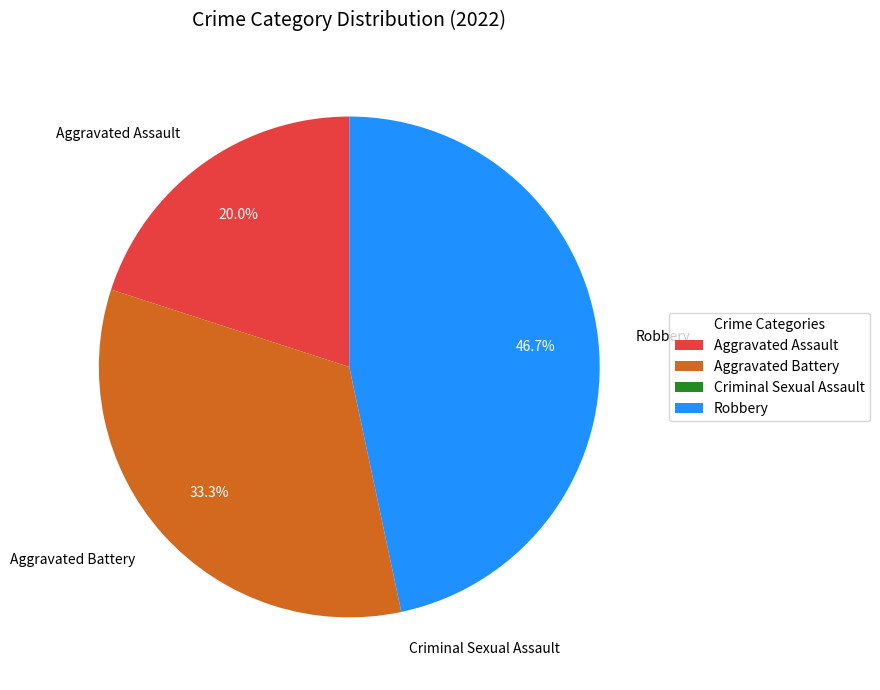

Do Aggravated Assault and Aggravated Battery together represent more than half of the pie?

Yes